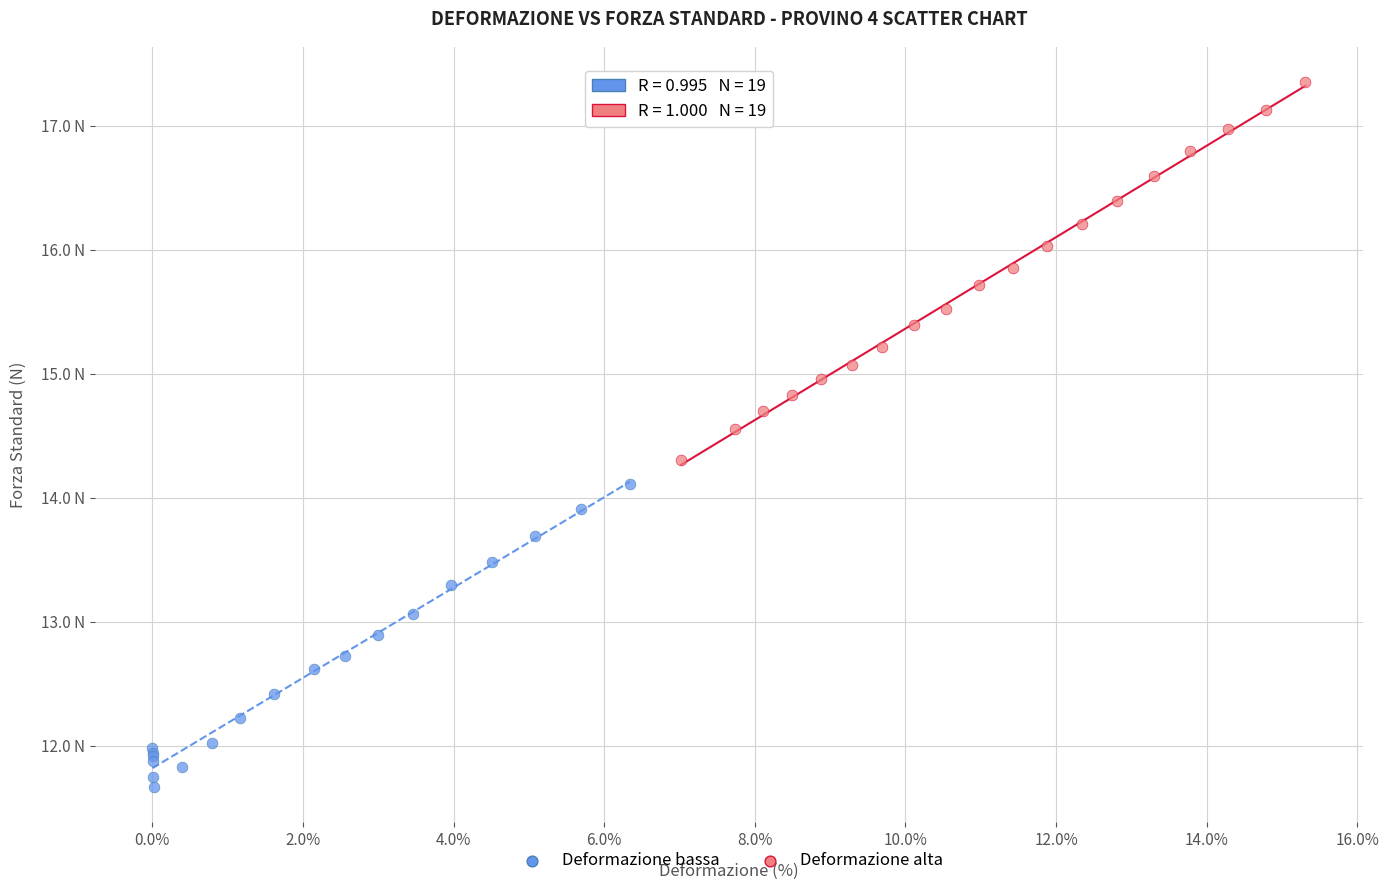

Which series reaches the maximum Y coordinate?

Deformazione alta